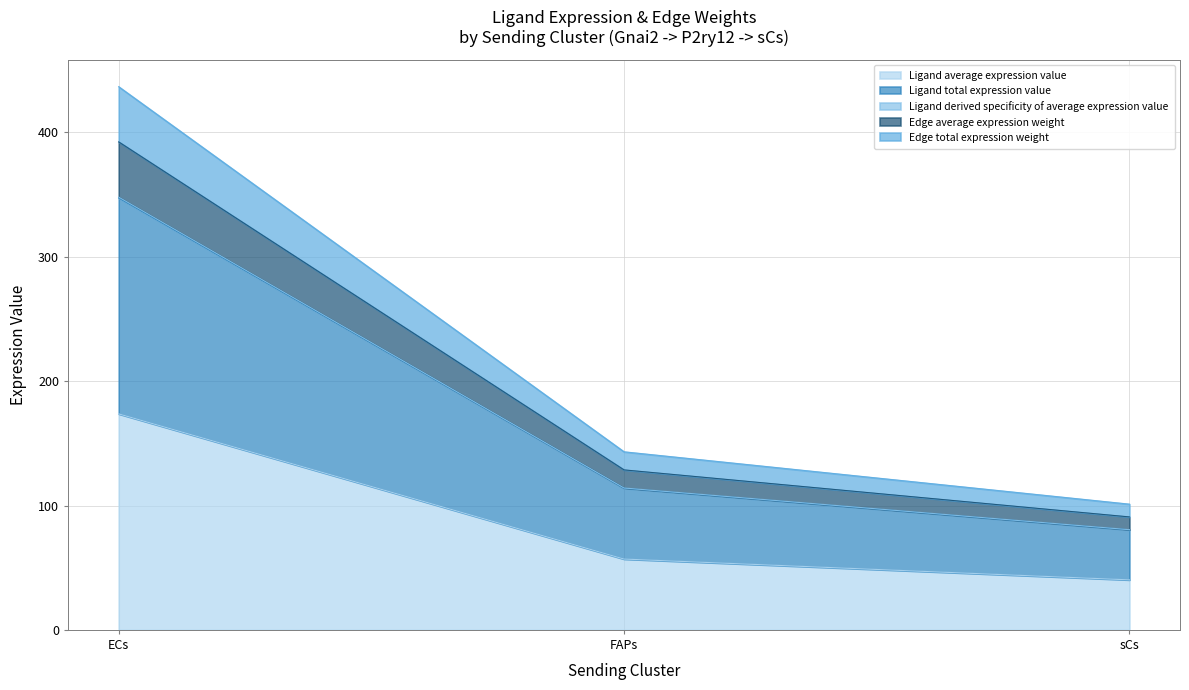

The value of Ligand derived specificity of average expression value at FAPs is 201.4. True or false?

False